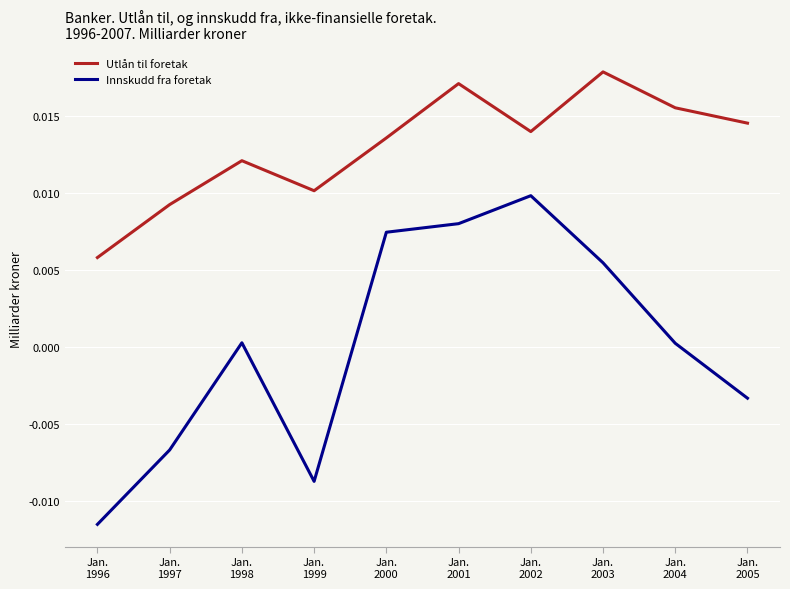

List the labels in order of Utlån til foretak value, smallest first.

Jan.
1996, Jan.
1997, Jan.
1999, Jan.
1998, Jan.
2000, Jan.
2002, Jan.
2005, Jan.
2004, Jan.
2001, Jan.
2003